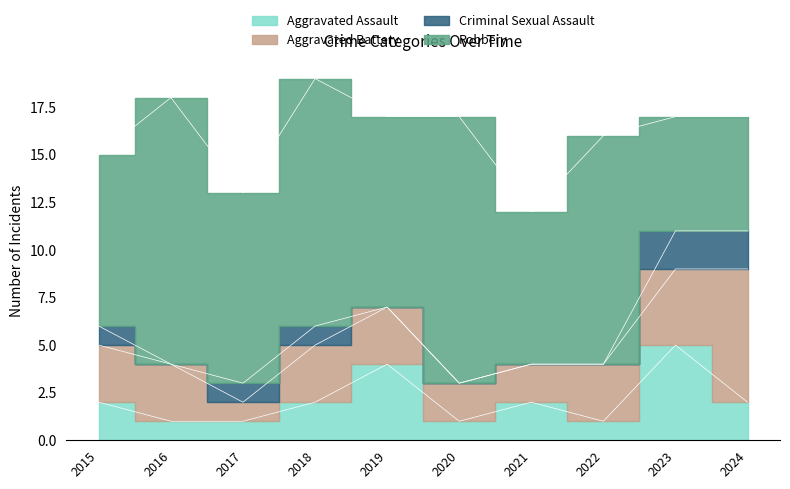

Reading left to right, extract all data points from this chart.

Aggravated Assault: 2	1	1	2	4	1	2	1	5	2
Aggravated Battery: 3	3	1	3	3	2	2	3	4	7
Criminal Sexual Assault: 1	0	1	1	0	0	0	0	2	2
Robbery: 9	14	10	13	10	14	8	12	6	6